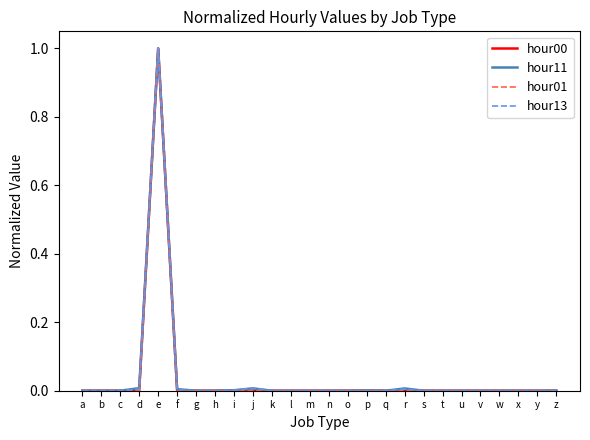

Which category has the highest value in the hour01 series?

e